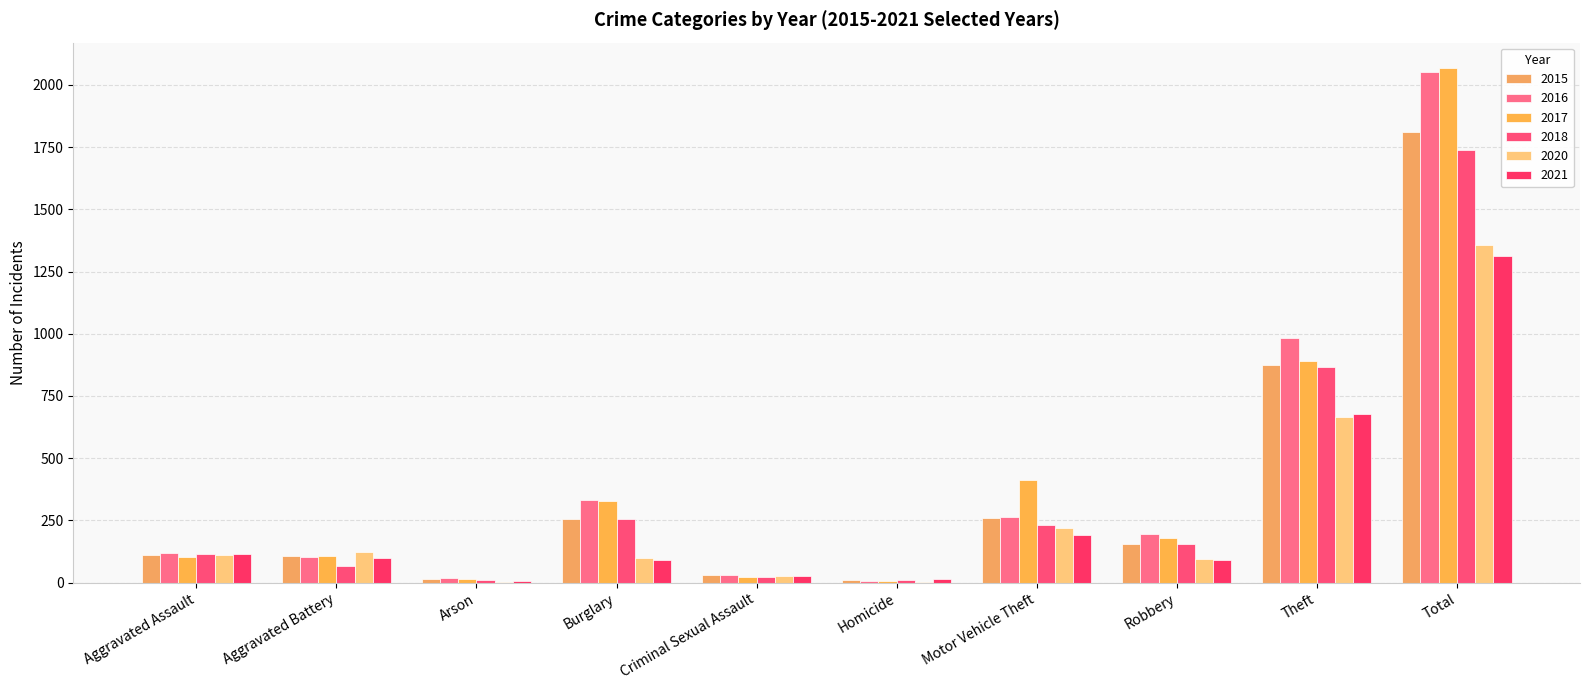

Reading left to right, what are all the values shown in this chart?

2015: 110	108	13	254	29	9	261	154	874	1812
2016: 118	102	20	333	30	7	265	194	984	2053
2017: 105	108	14	329	21	8	411	178	892	2066
2018: 115	67	12	257	22	10	231	155	868	1737
2020: 113	125	4	100	28	2	221	97	666	1356
2021: 115	100	6	90	27	13	193	91	678	1313